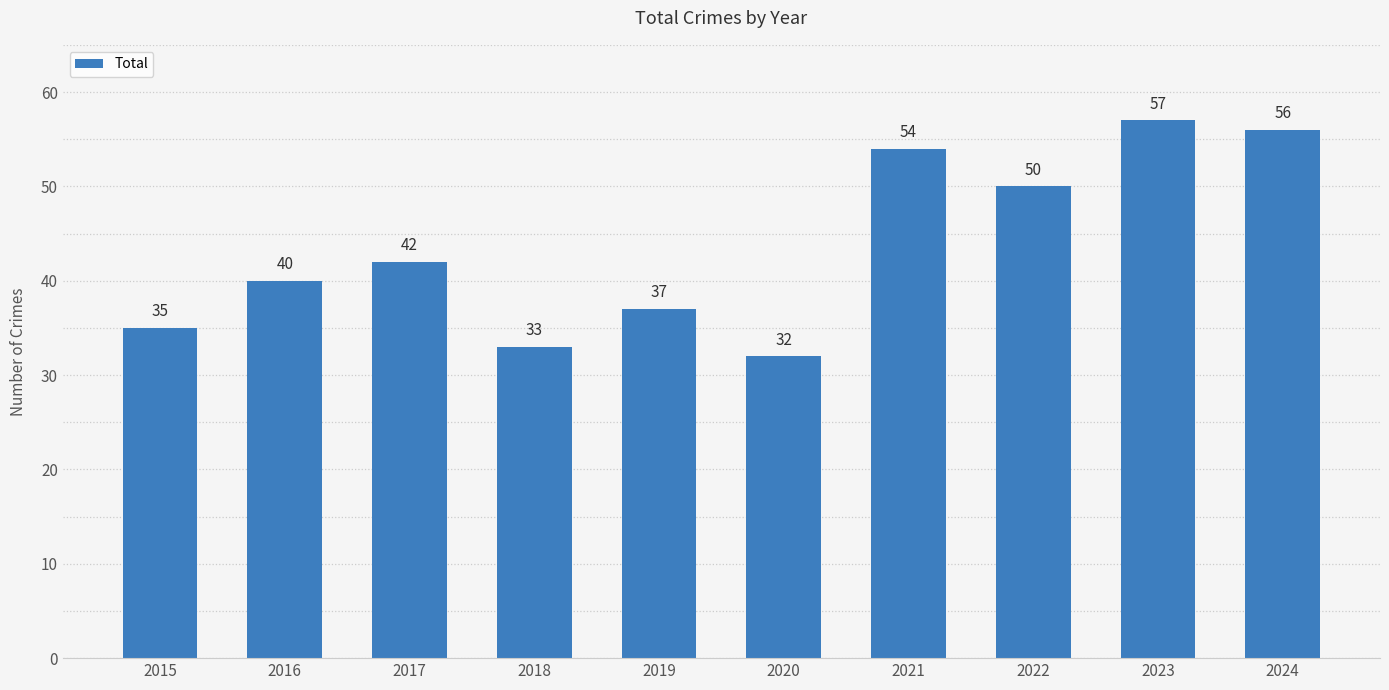

What is the difference between the second highest and second lowest values?

23